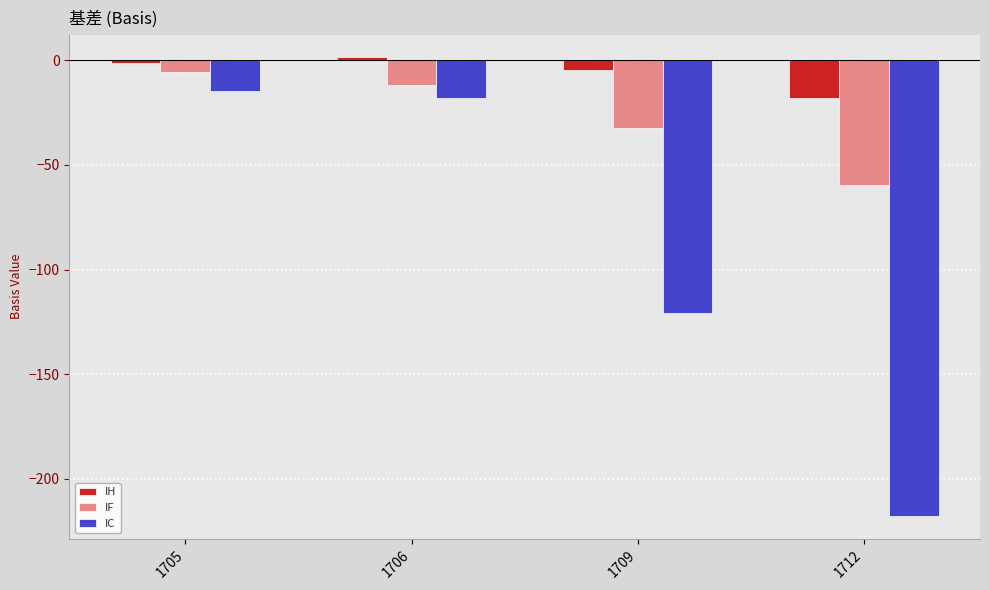

At which label is IC closest to -116?

1709